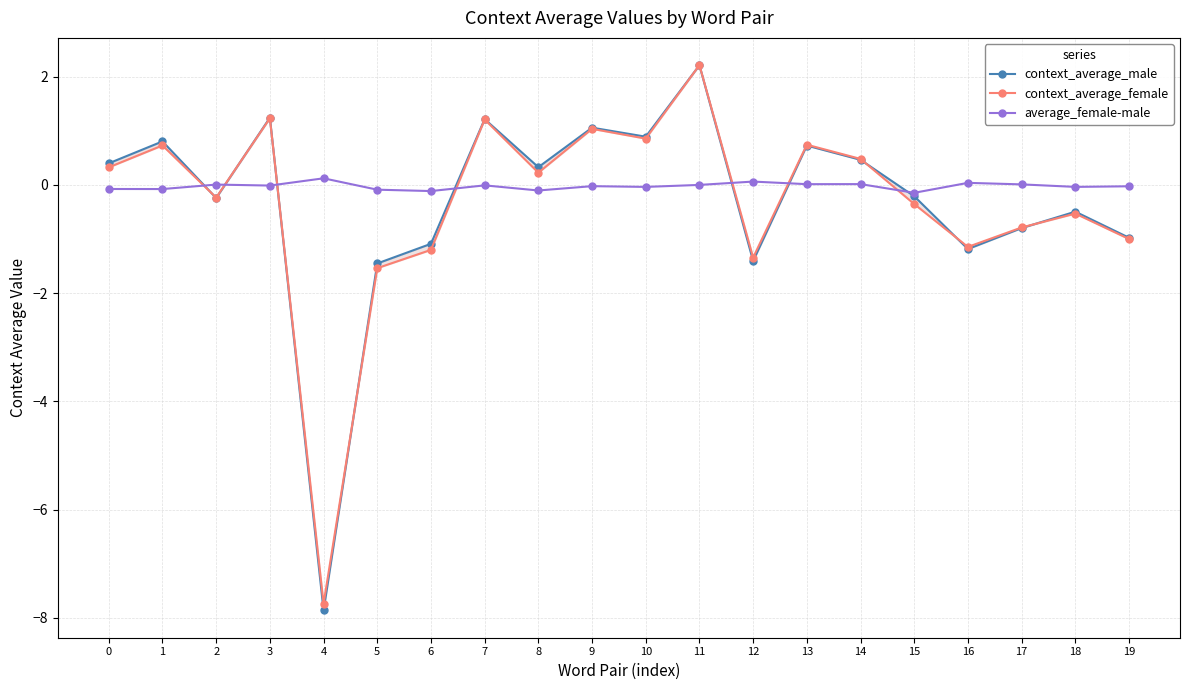

Reading left to right, list all the values displayed in this chart.

context_average_male: 0.4	0.8	-0.2	1.2	-7.9	-1.5	-1.1	1.2	0.3	1.1	0.9	2.2	-1.4	0.7	0.5	-0.2	-1.2	-0.8	-0.5	-1.0
context_average_female: 0.3	0.7	-0.2	1.2	-7.7	-1.5	-1.2	1.2	0.2	1.0	0.9	2.2	-1.3	0.7	0.5	-0.4	-1.1	-0.8	-0.5	-1.0
average_female-male: -0.1	-0.1	0.0	-0.0	0.1	-0.1	-0.1	-0.0	-0.1	-0.0	-0.0	0.0	0.1	0.0	0.0	-0.1	0.0	0.0	-0.0	-0.0